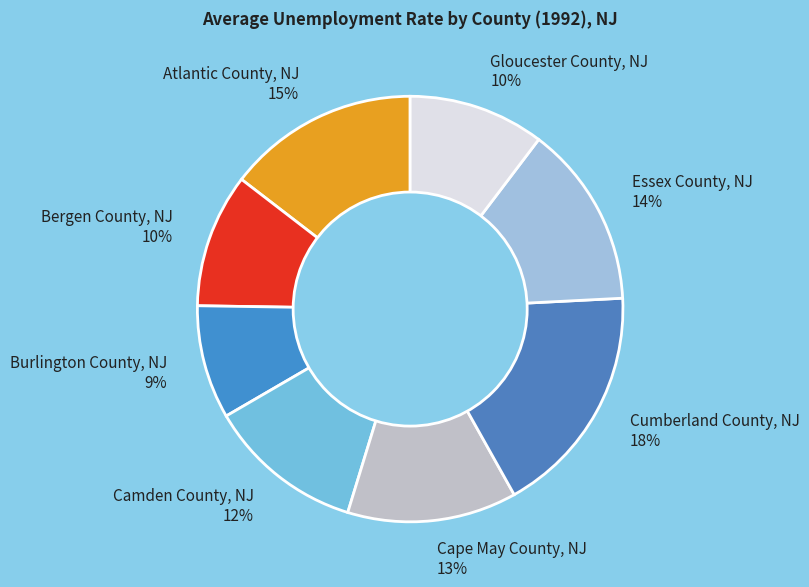

Does Camden County, NJ 12% represent more than half of the total?

No